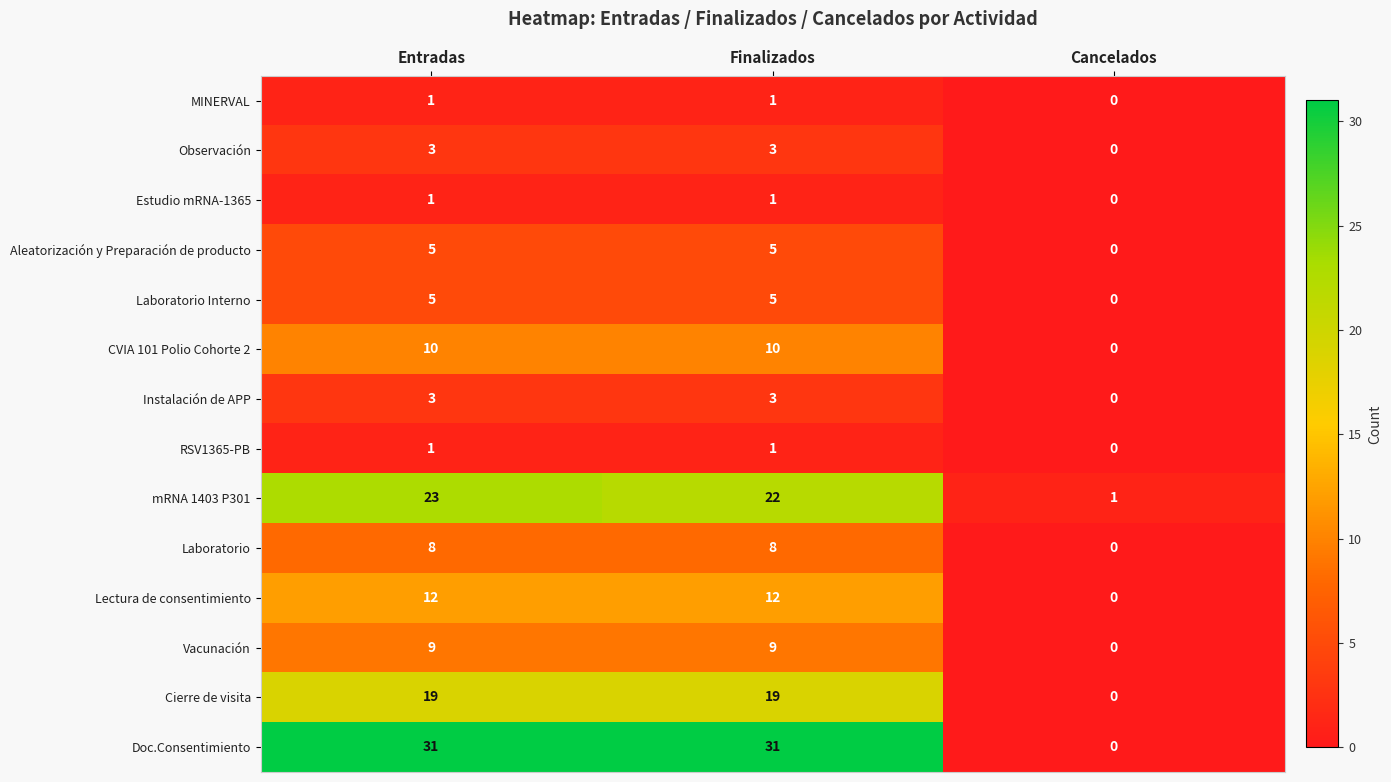

What is the greatest value displayed?

31